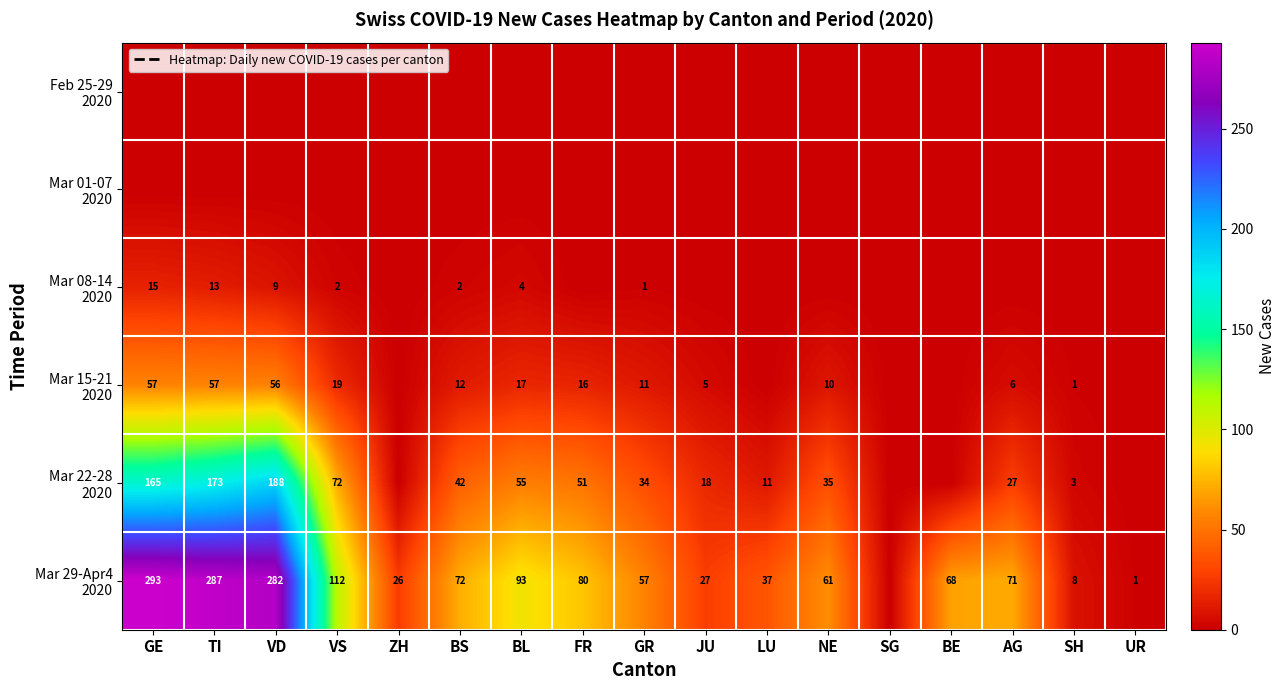

At AG, list the series in order from smallest to largest.

Feb 25-29 2020, Mar 01-07 2020, Mar 08-14 2020, Mar 15-21 2020, Mar 22-28 2020, Mar 29-Apr4 2020